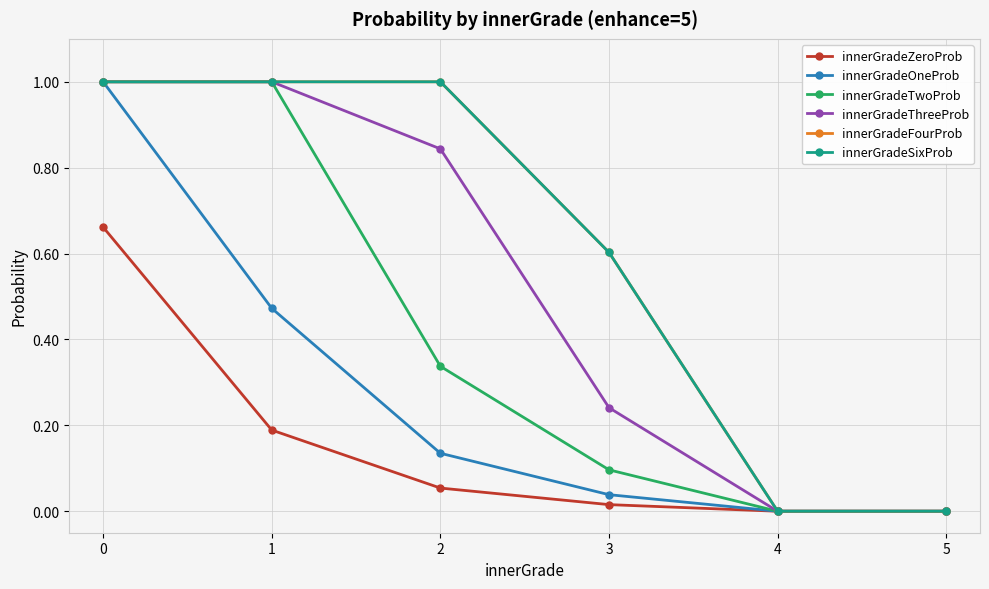

Is it true that innerGradeSixProb equals 1.0 at 2?

True